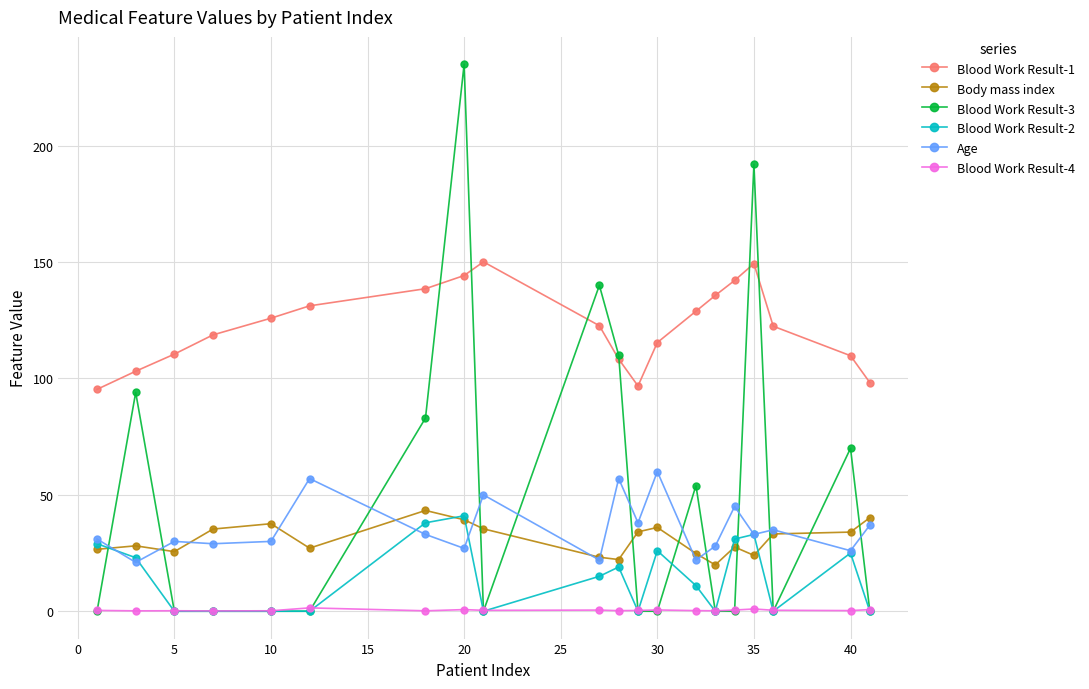

What is the lowest value of the Body mass index series?

19.9